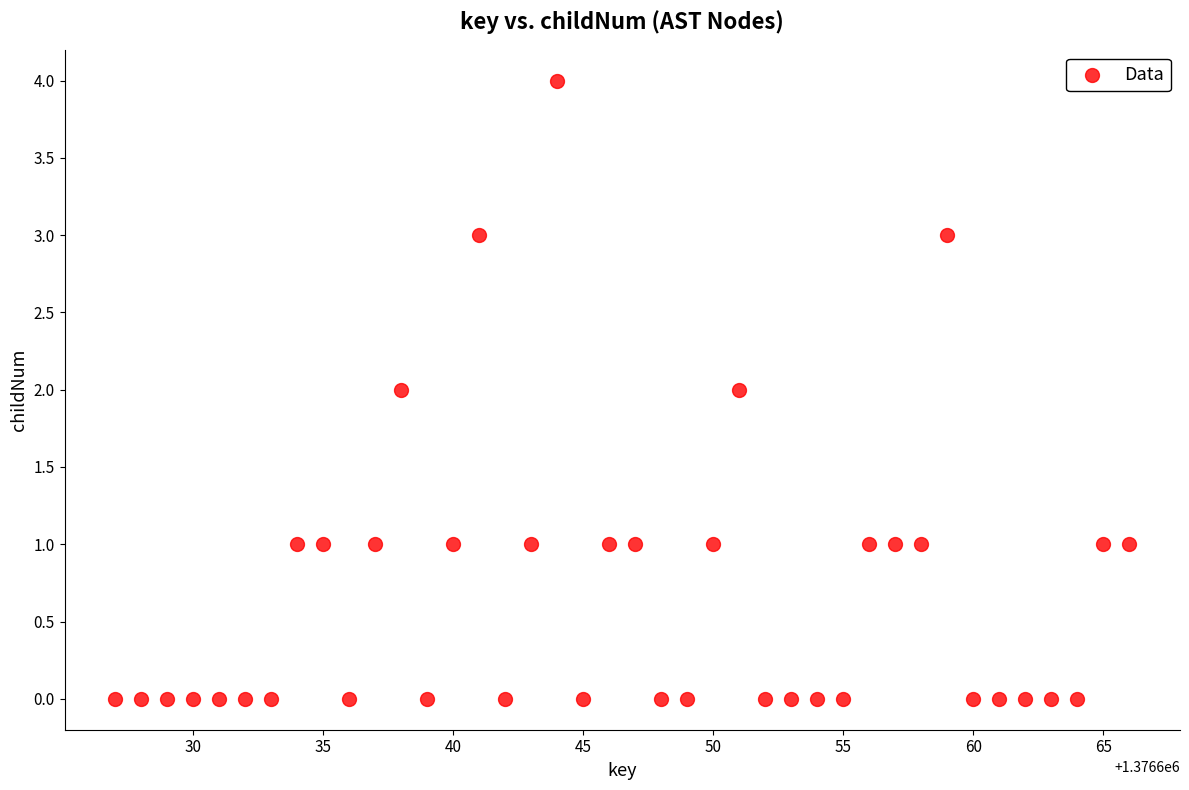

What is the range of Y values (max minus min)?

4